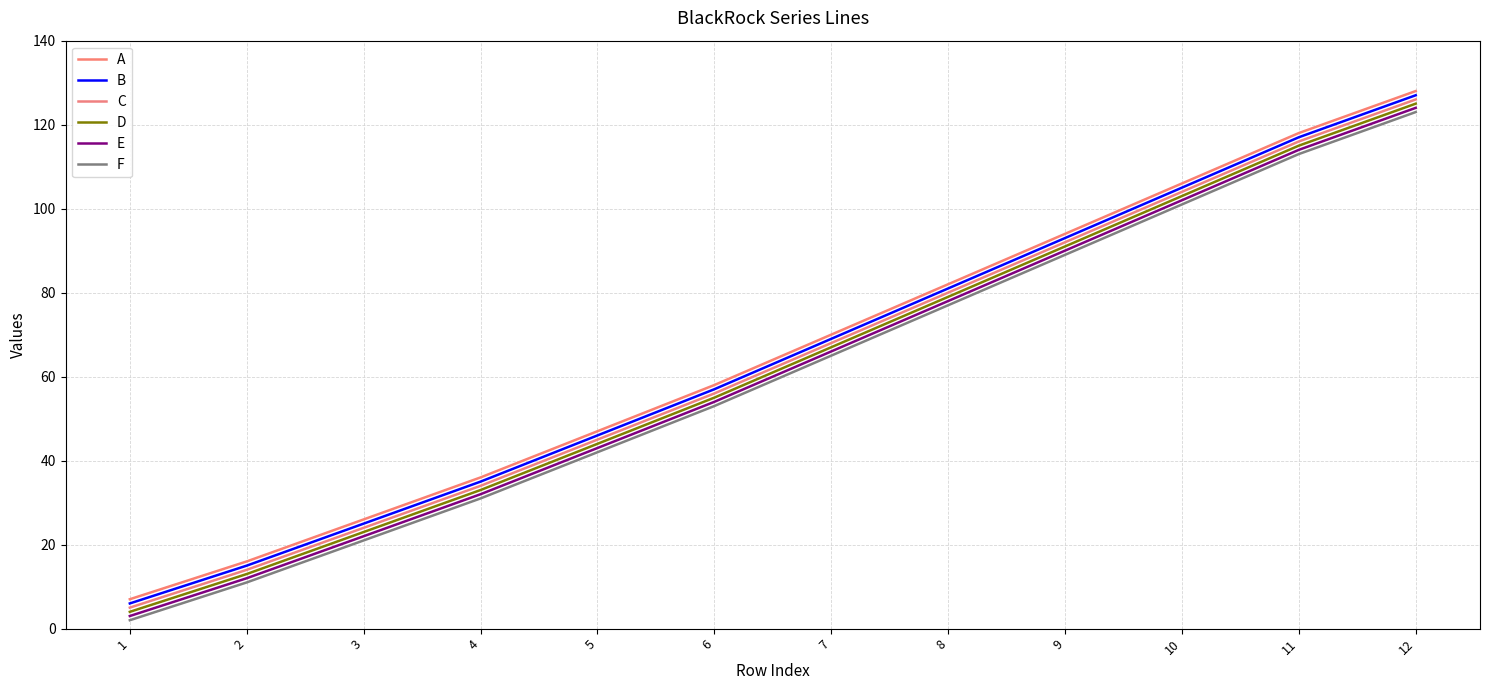

Is it true that C equals 134 at 9?

False